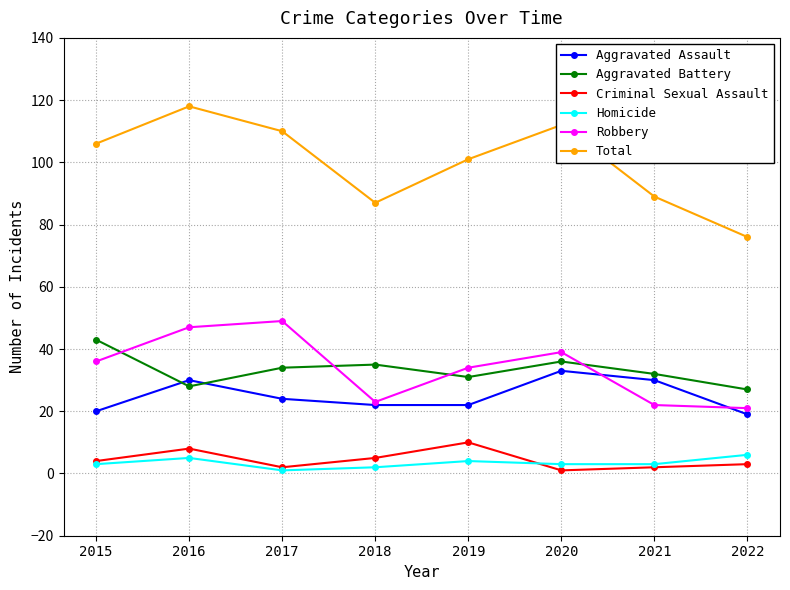

What is the minimum value shown in the chart?

1